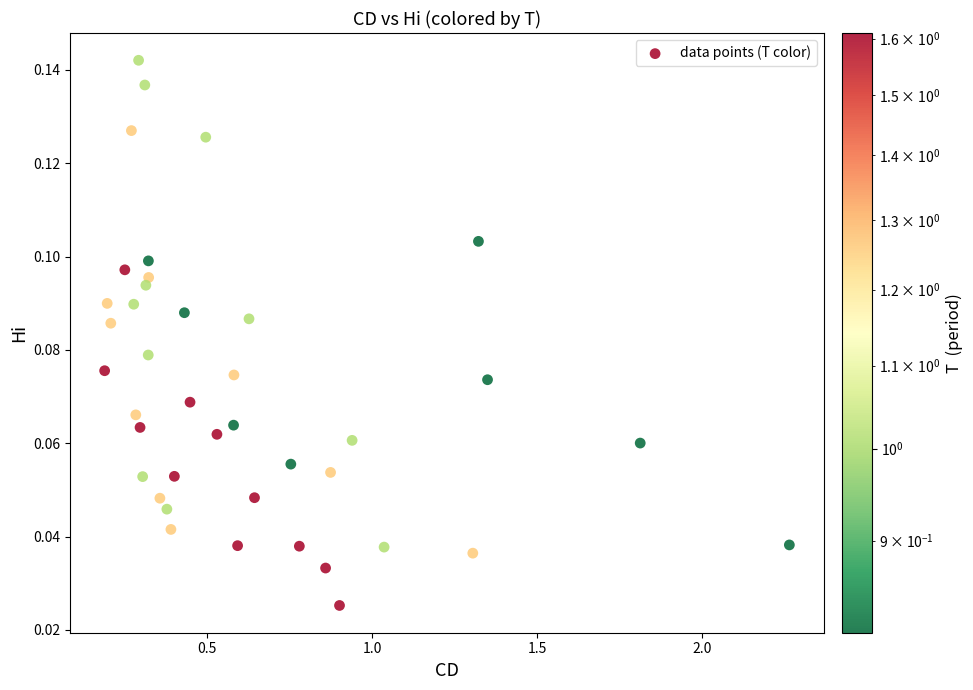

What is the range of X values (max minus min)?

2.1